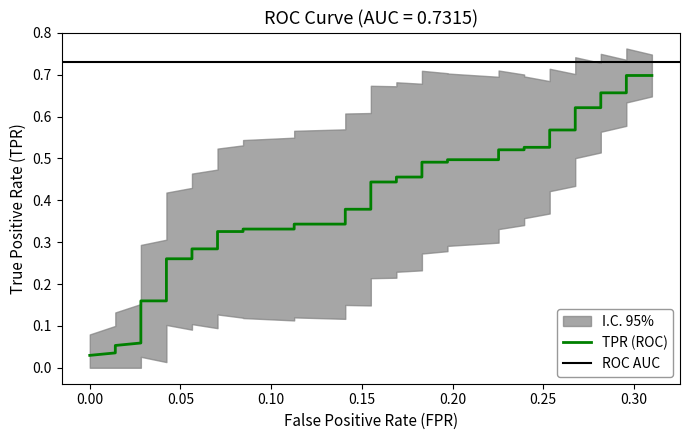

Is it true that the value at 24 is 0.7?

False